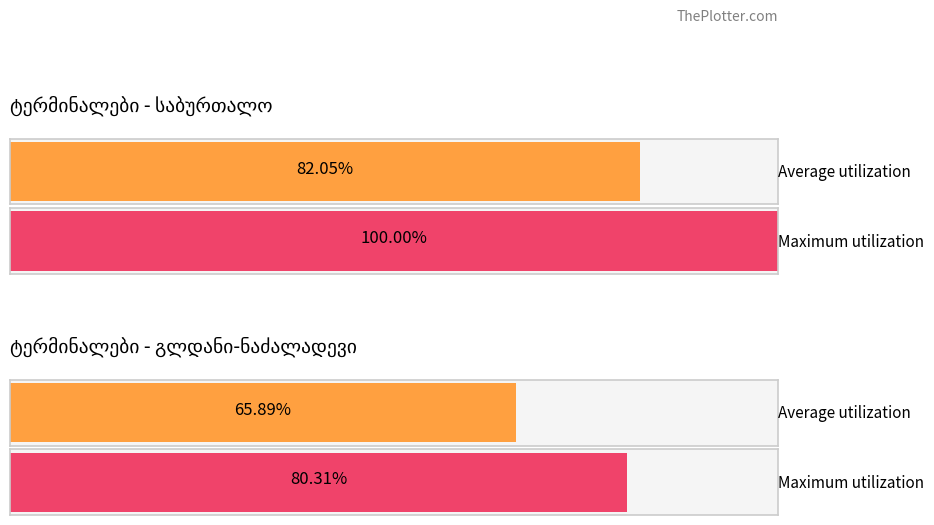

True or false: მოწყობილობის შეცდომები has a value of 0 at 5.

False